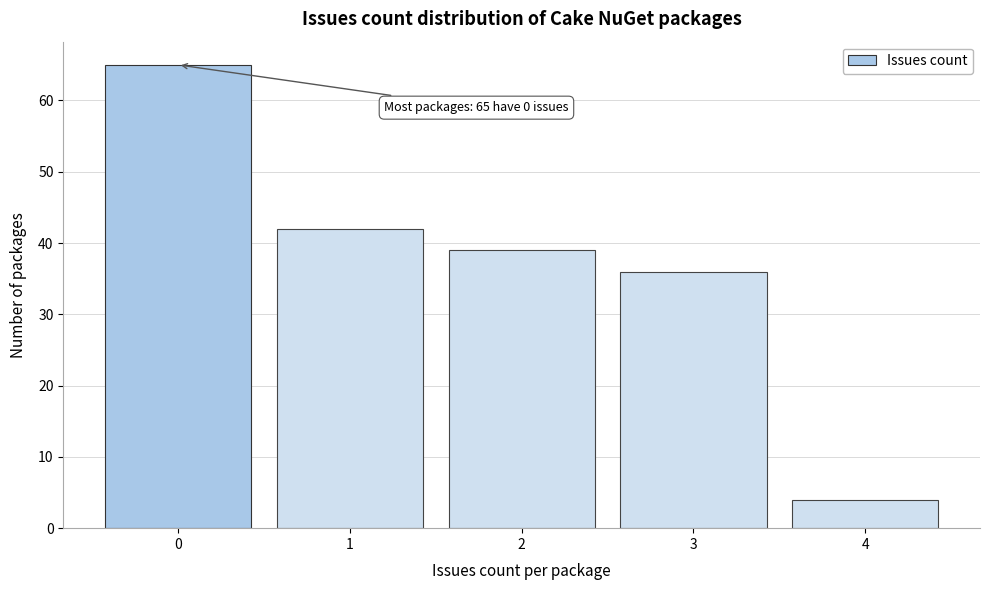

Which range on the x-axis has the tallest bar?

-0.5 to 0.5